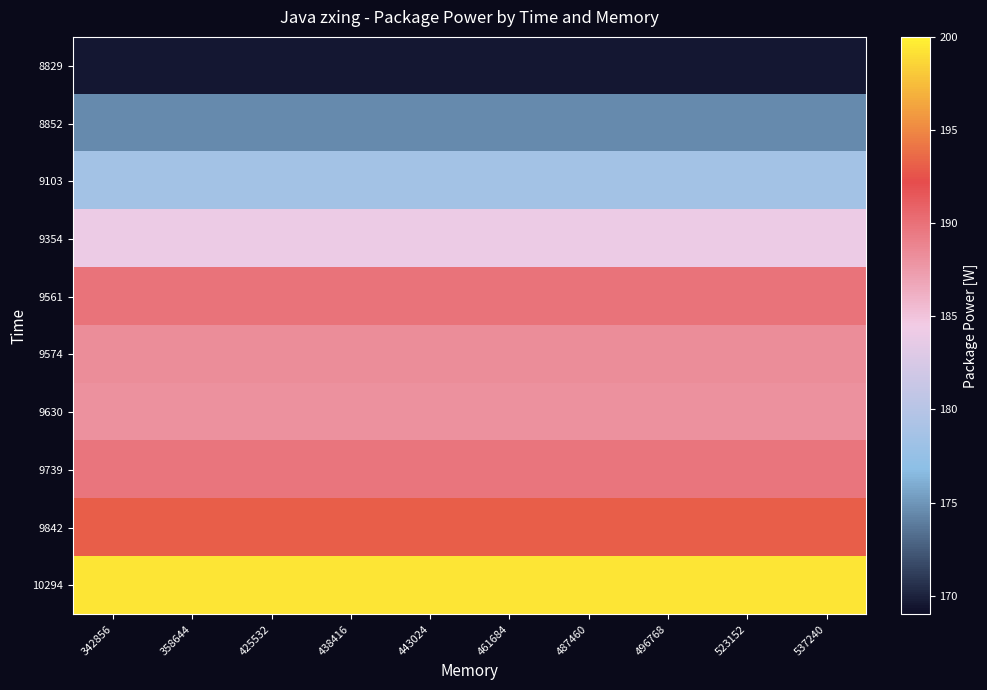

Count the number of data series in this chart.

10